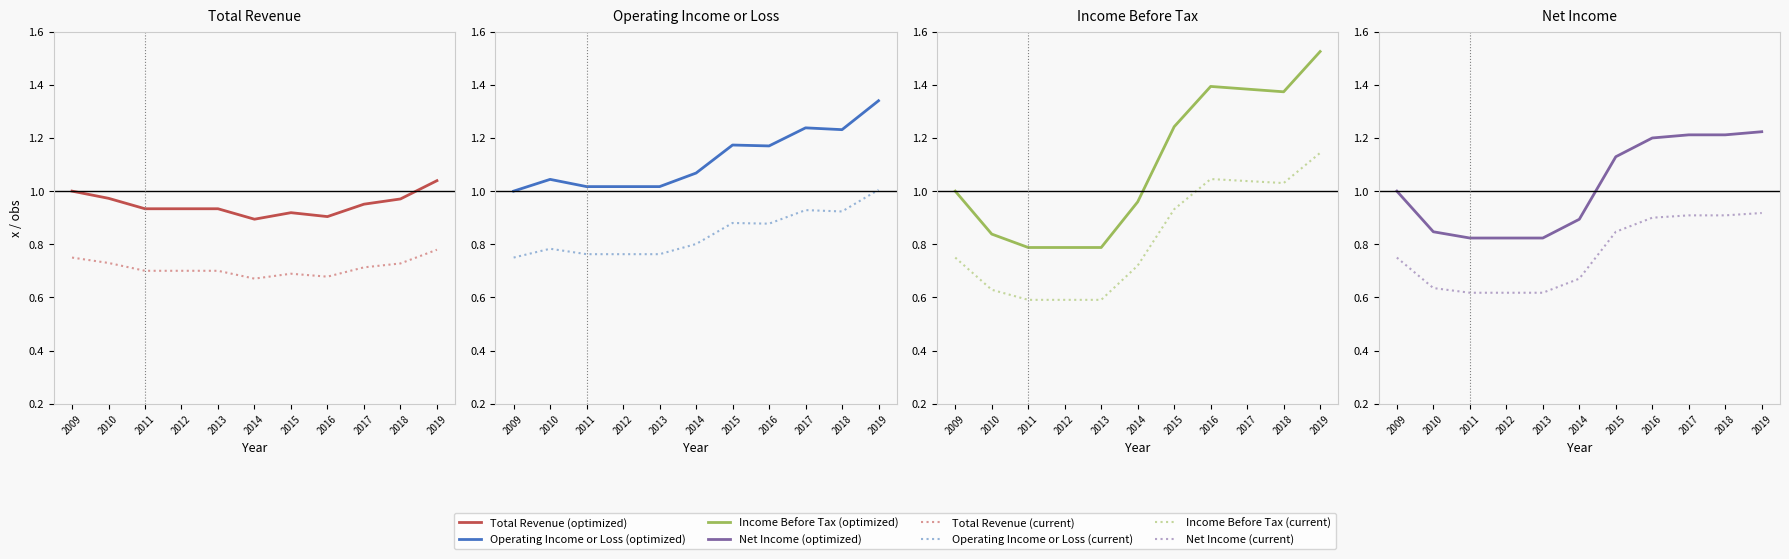

At which category is the sum across all series the highest?

2019